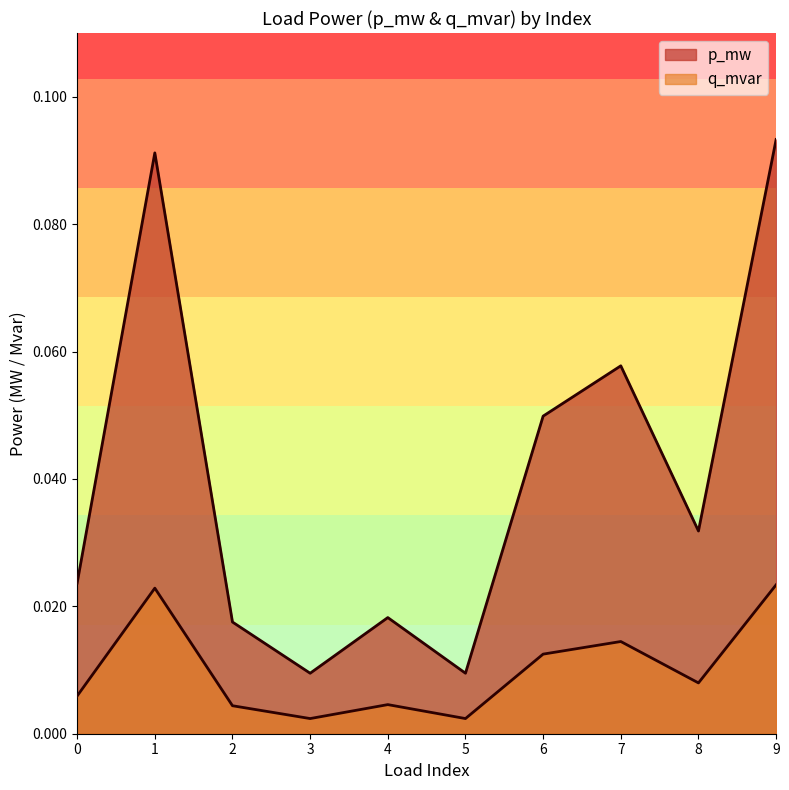

True or false: q_mvar and p_mw cross at least once.

False